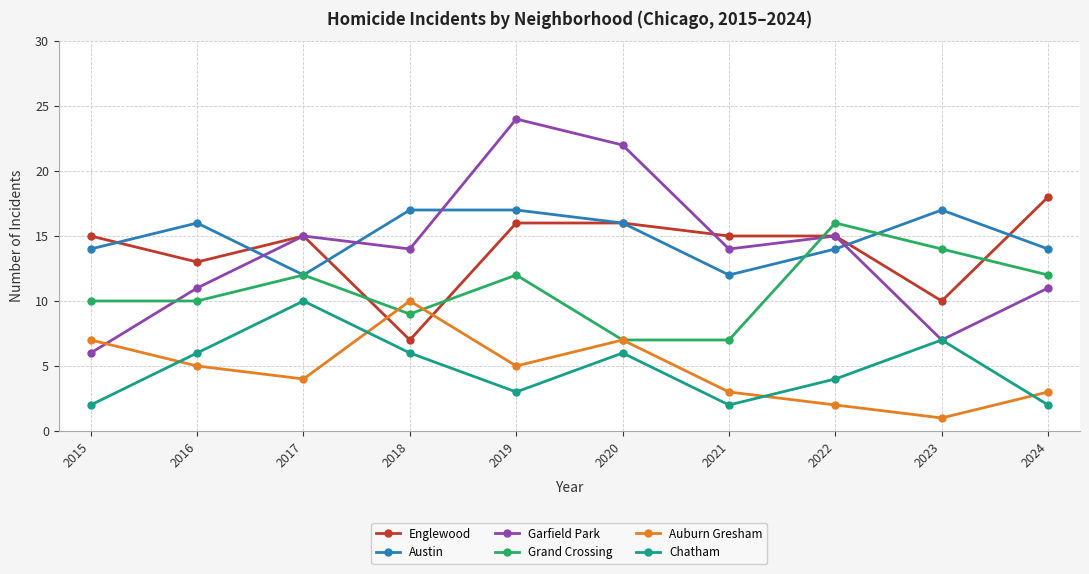

How many series are shown in this chart?

6